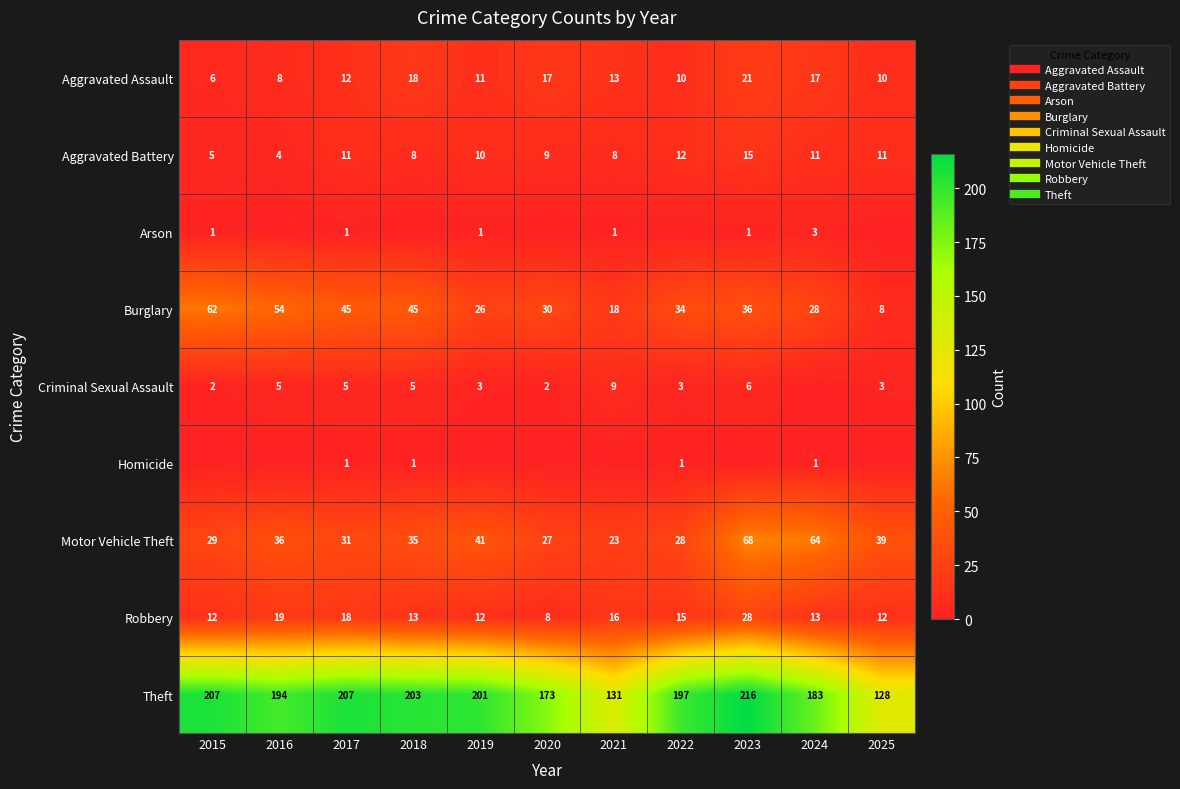

What is the sum of the Homicide values at 2021 and 2017?

1